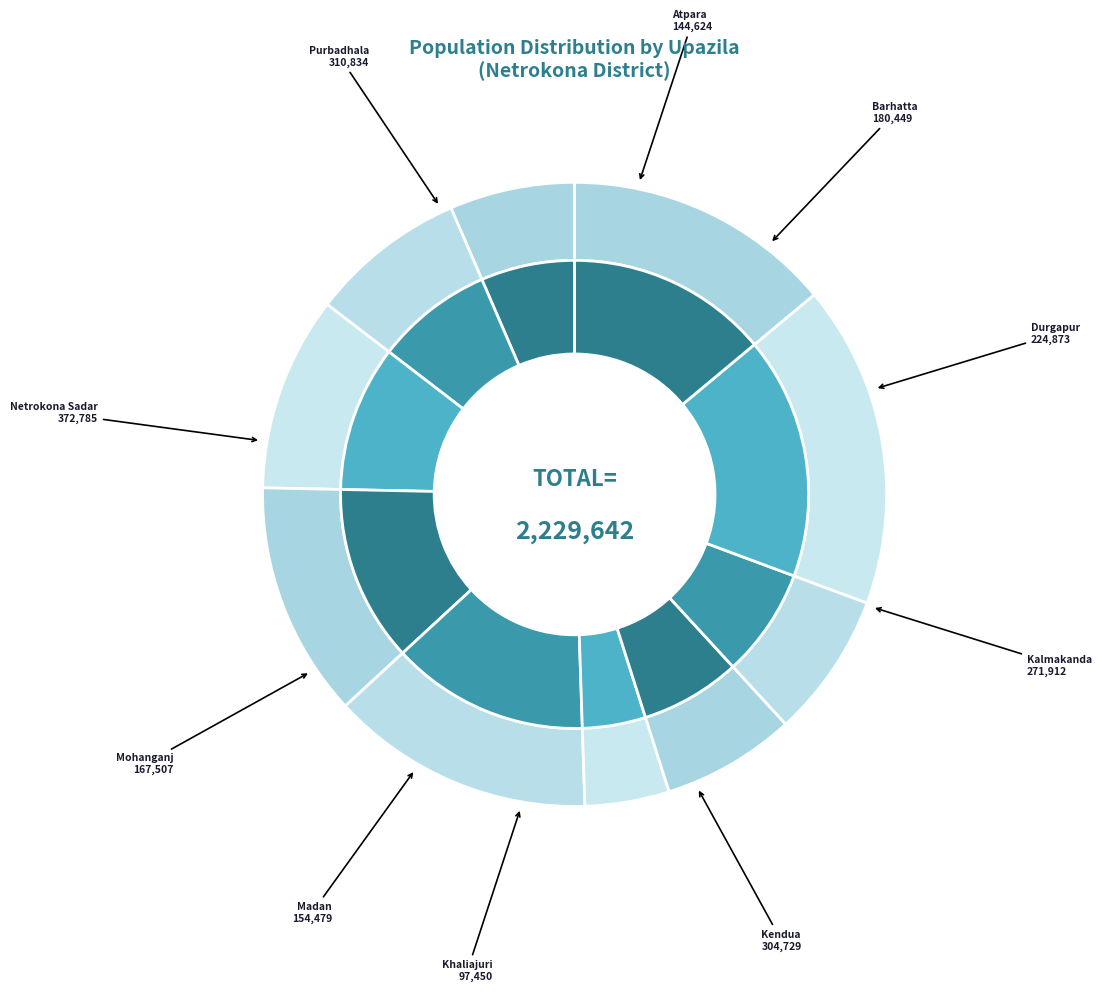

Rank the categories by value from highest to lowest.

Netrokona Sadar, Purbadhala, Kendua, Kalmakanda, Durgapur, Barhatta, Mohanganj, Madan, Atpara, Khaliajuri